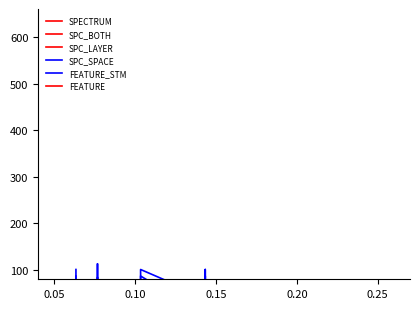

What is the difference between the second highest and second lowest values in the SPC_SPACE series?

51